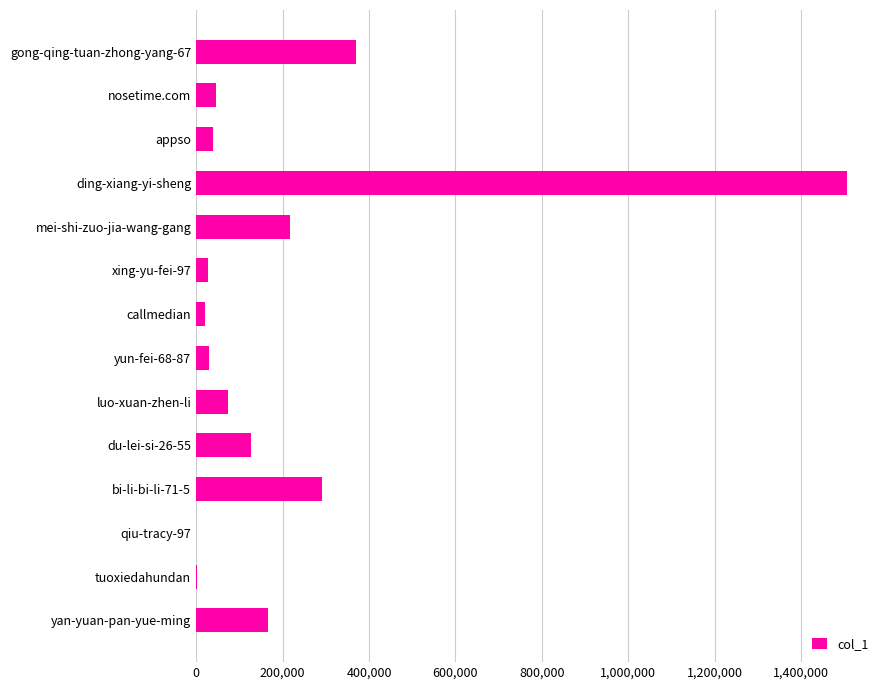

Which has a higher value, nosetime.com or yan-yuan-pan-yue-ming?

yan-yuan-pan-yue-ming